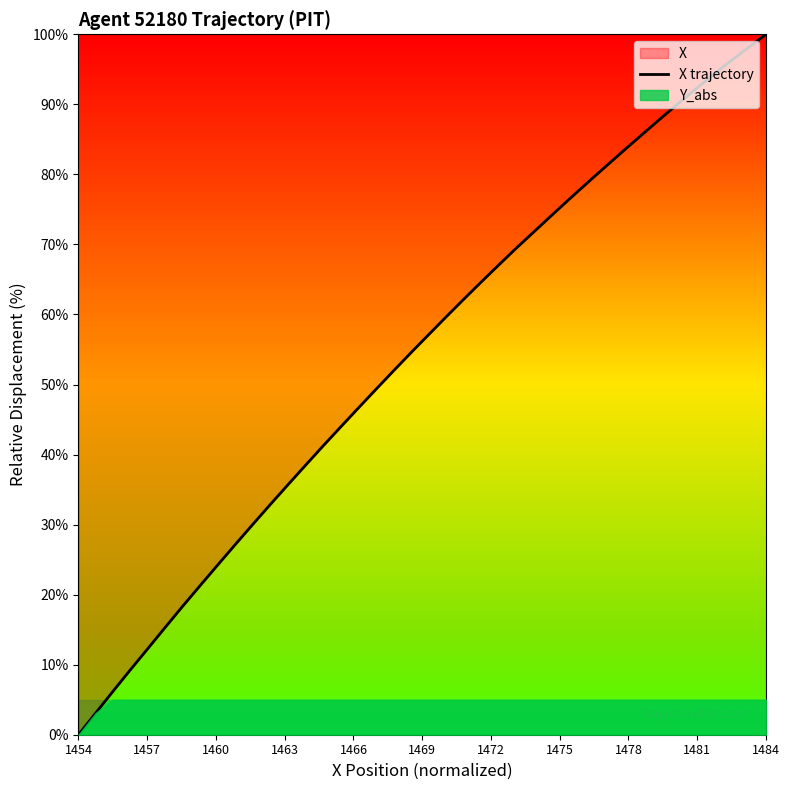

What is the greatest value displayed?

100.0